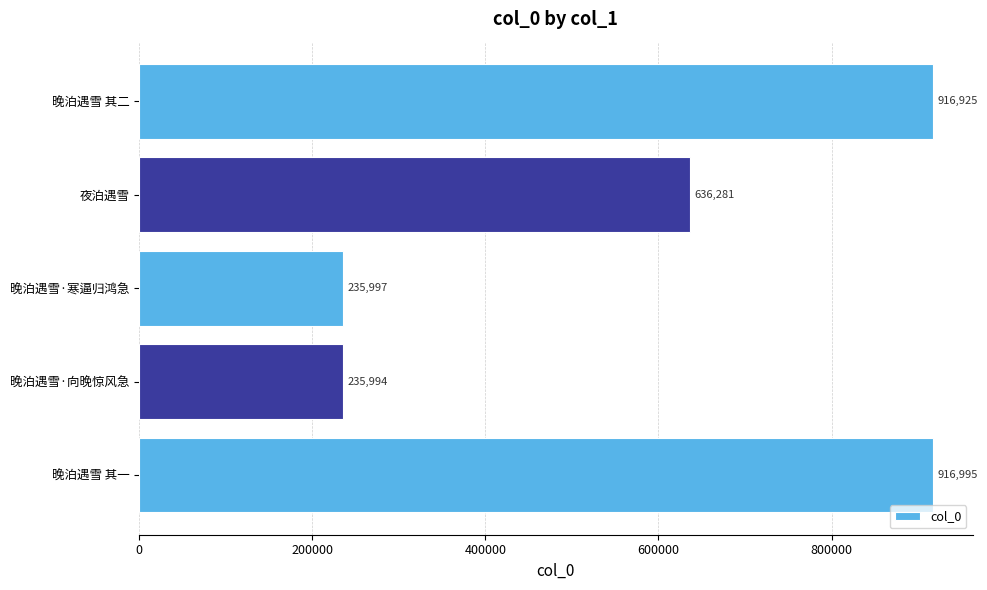

What is the difference between the values at 晚泊遇雪·寒逼归鸿急 and 夜泊遇雪?

400284